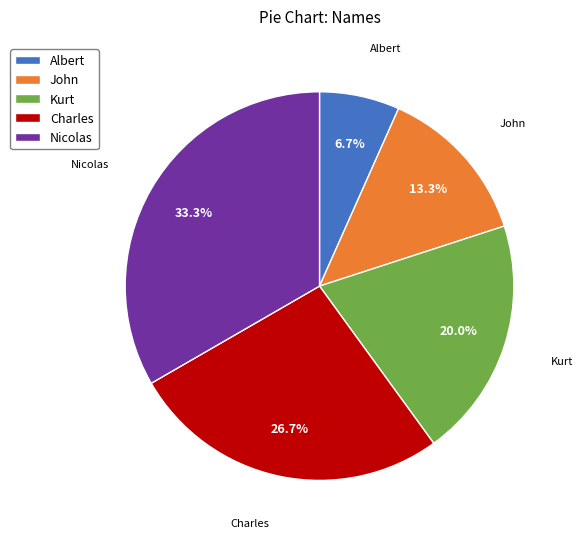

To the nearest percent, what percentage of the pie is Albert?

7%